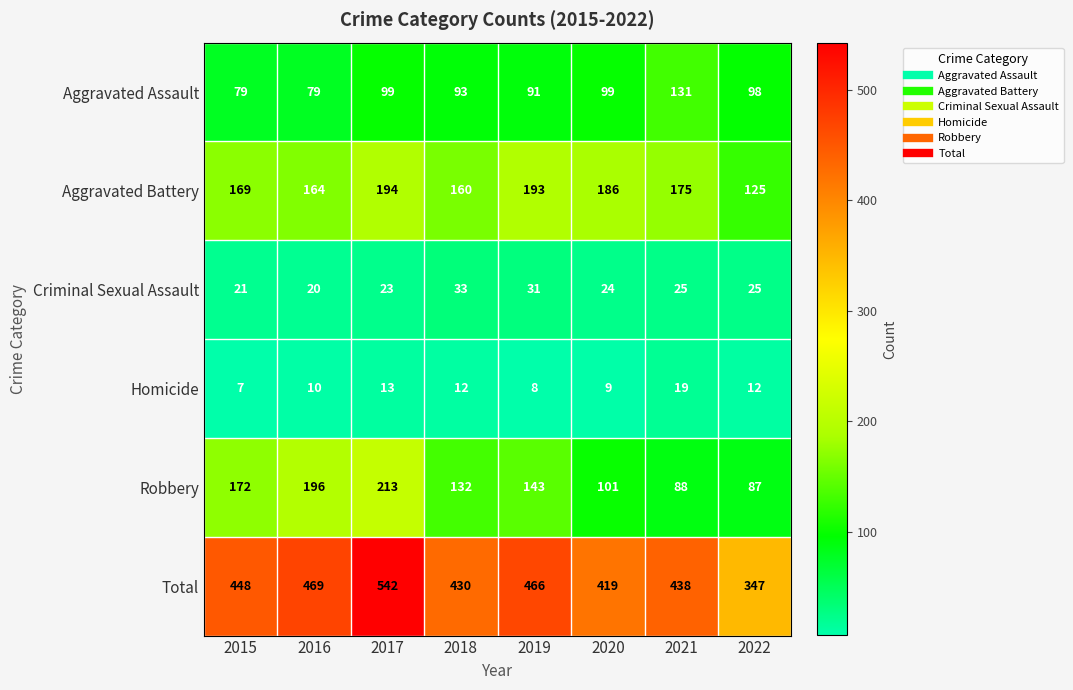

The Aggravated Assault series shows 98 at 2022. True or false?

True